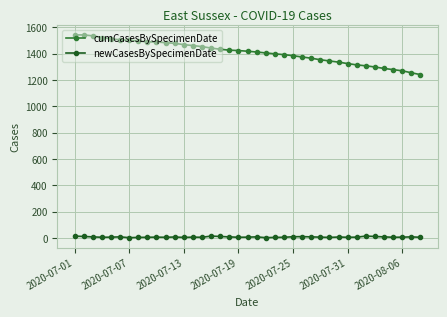

Which series has the widest spread of values?

cumCasesBySpecimenDate